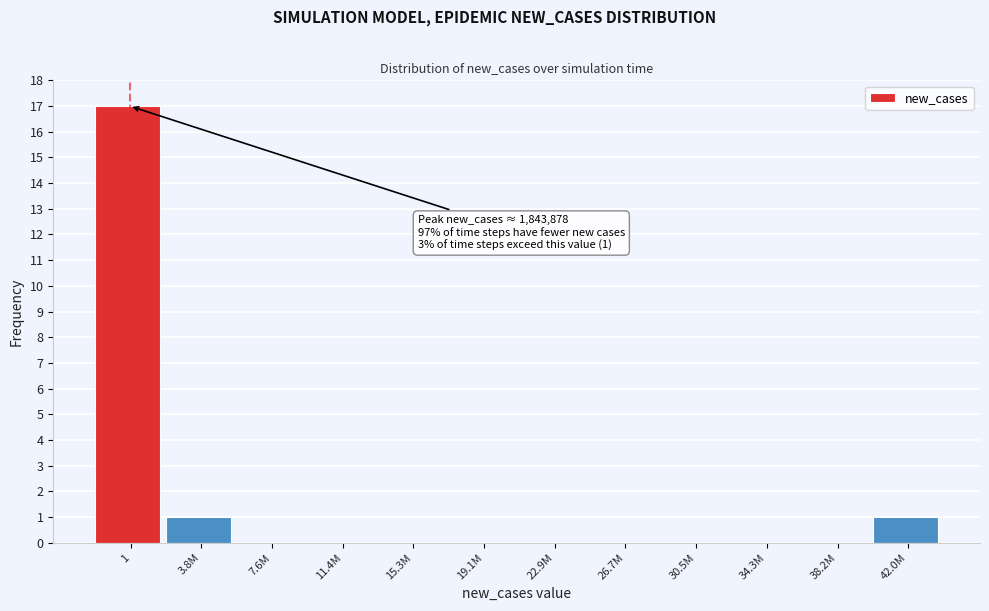

Reading left to right, extract all data points from this chart.

1=17	3.8M=1	7.6M=0	11.4M=0	15.3M=0	19.1M=0	22.9M=0	26.7M=0	30.5M=0	34.3M=0	38.2M=0	42.0M=1